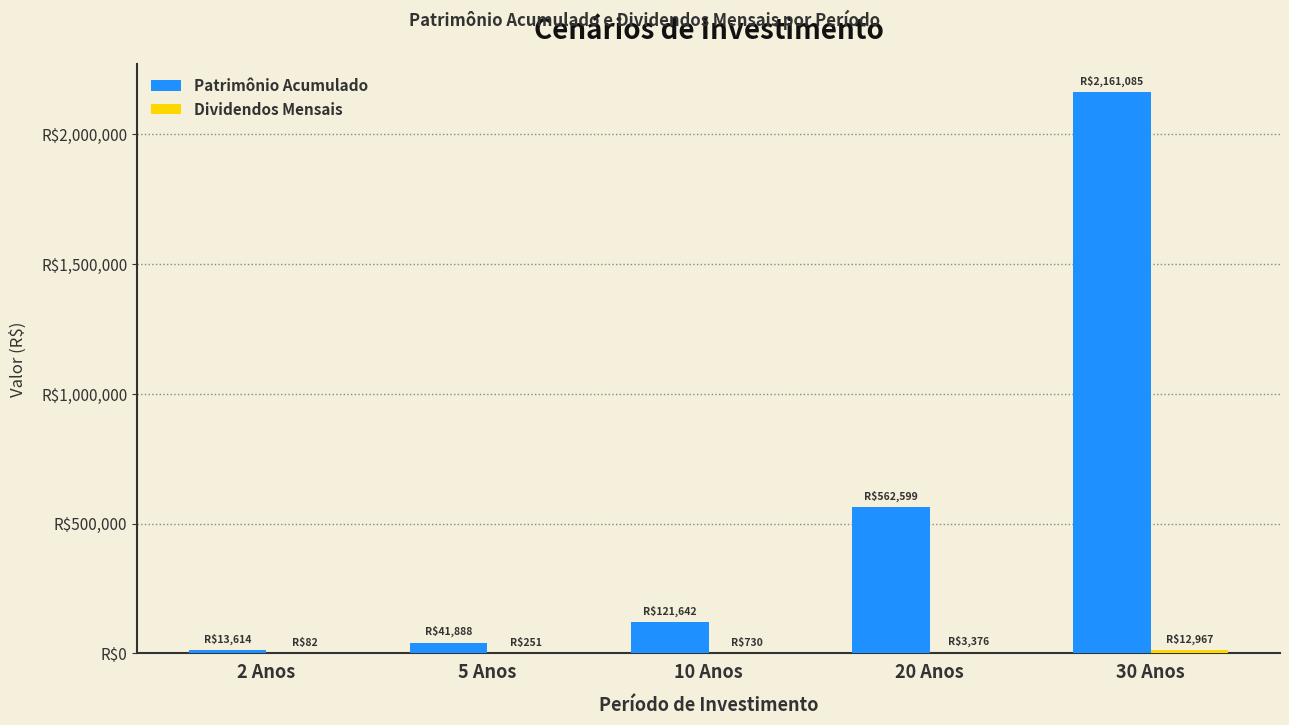

The value of Dividendos Mensais at 20 Anos is 5803.9. True or false?

False